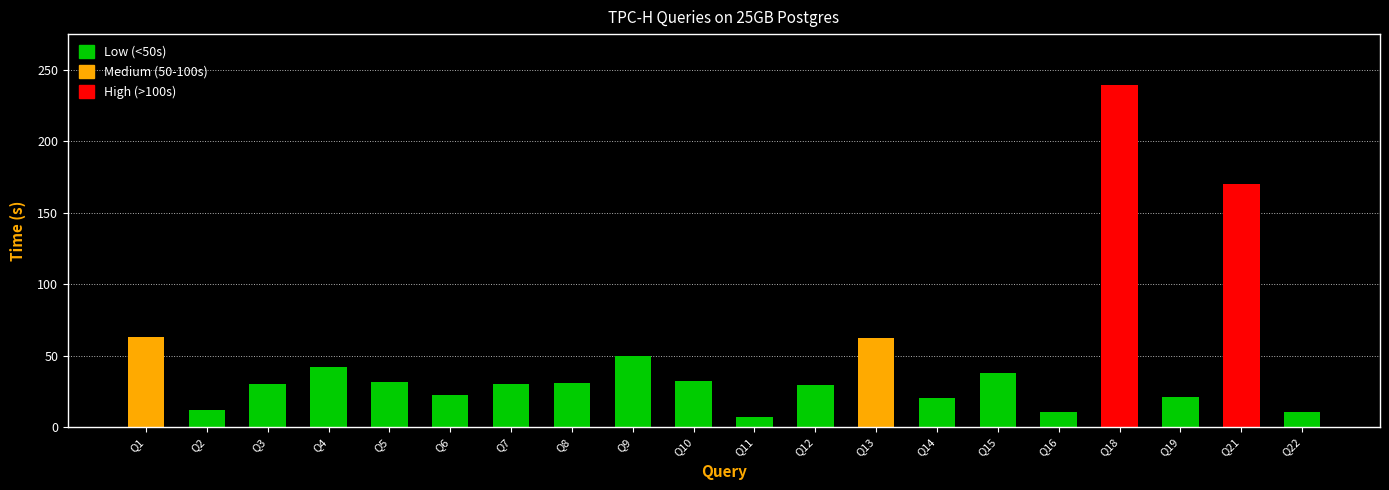

Does the chart contain any negative values?

No